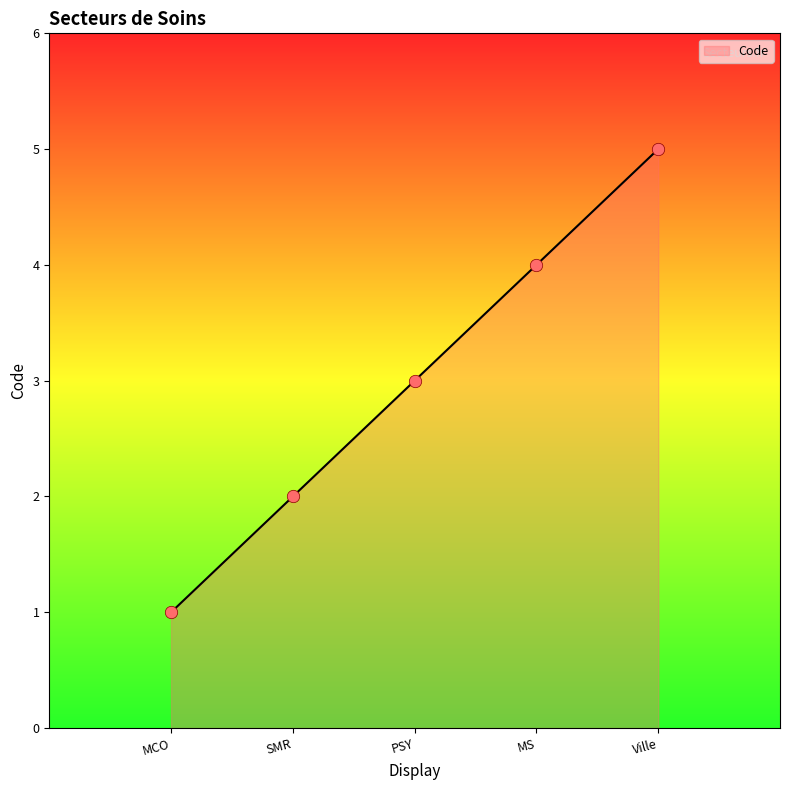

What is the change in value from SMR to PSY?

+1